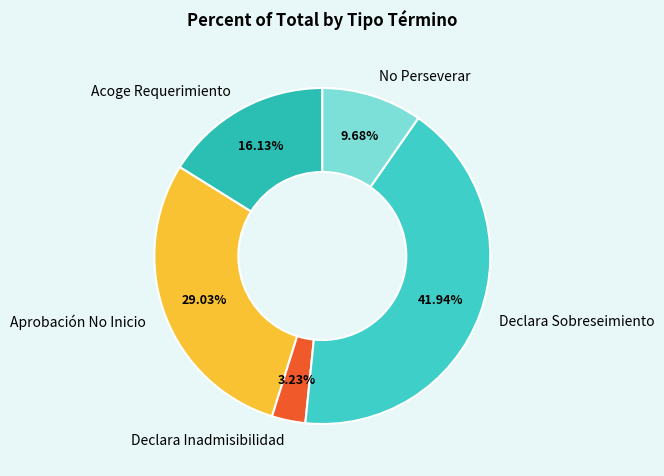

Is there any slice that represents more than half of the pie?

No